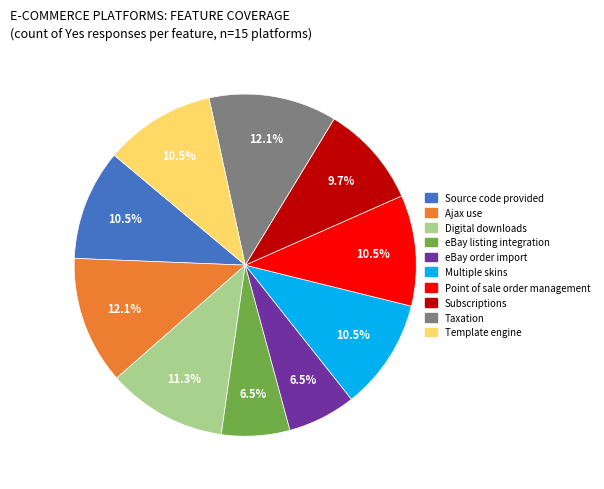

What percentage is NOT represented by Digital downloads?

88.7%